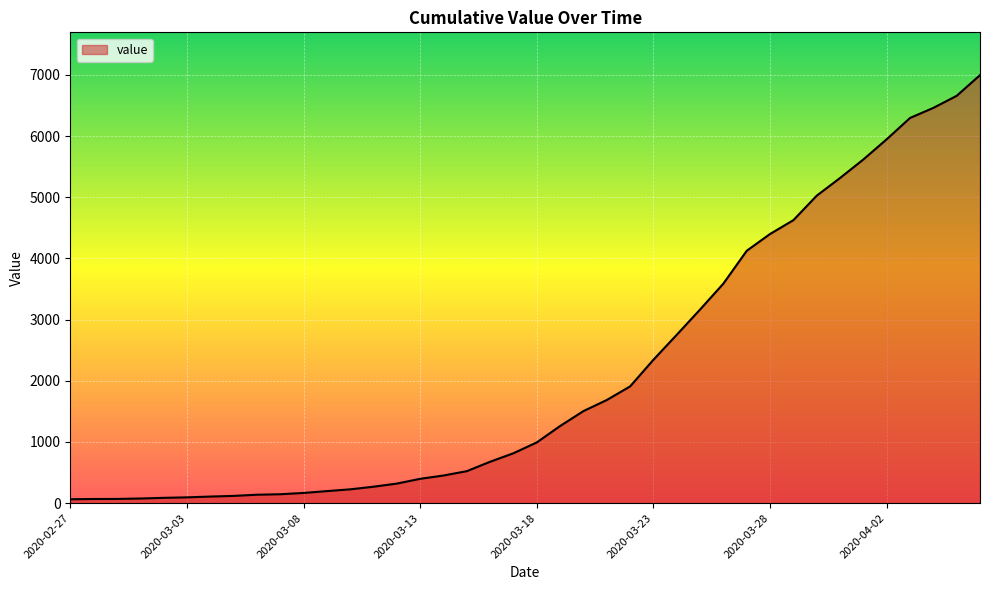

What is the greatest value displayed?

6995